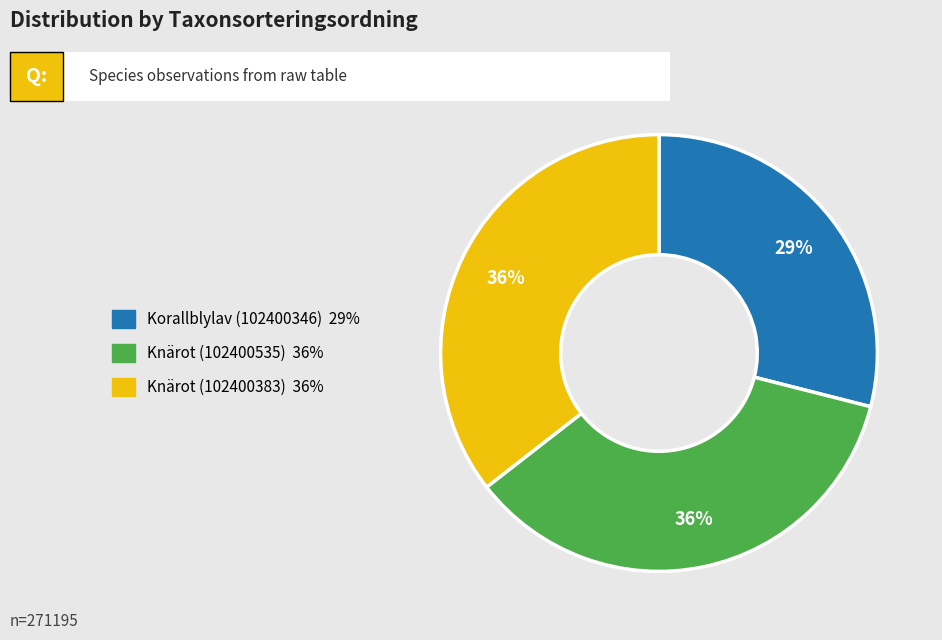

Which has a higher value, Knärot (102400535) or Korallblylav (102400346)?

Knärot (102400535)